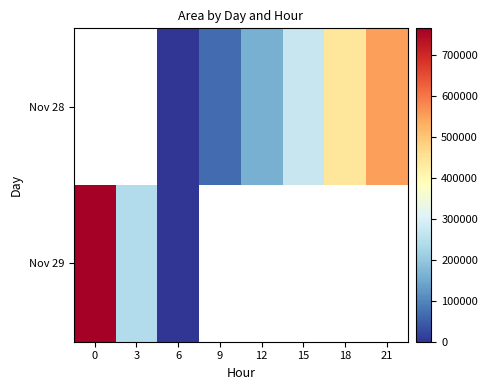

Count the Nov 28 values in the range 625 to 439375.

5